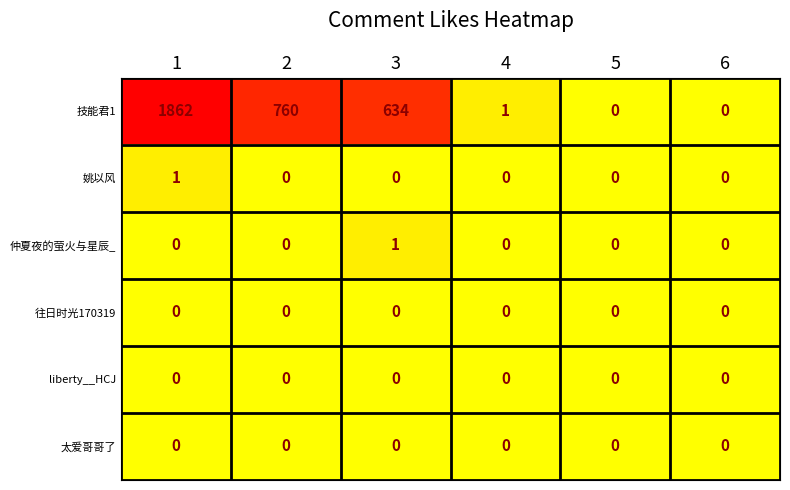

Which series has the largest total across all categories?

技能君1